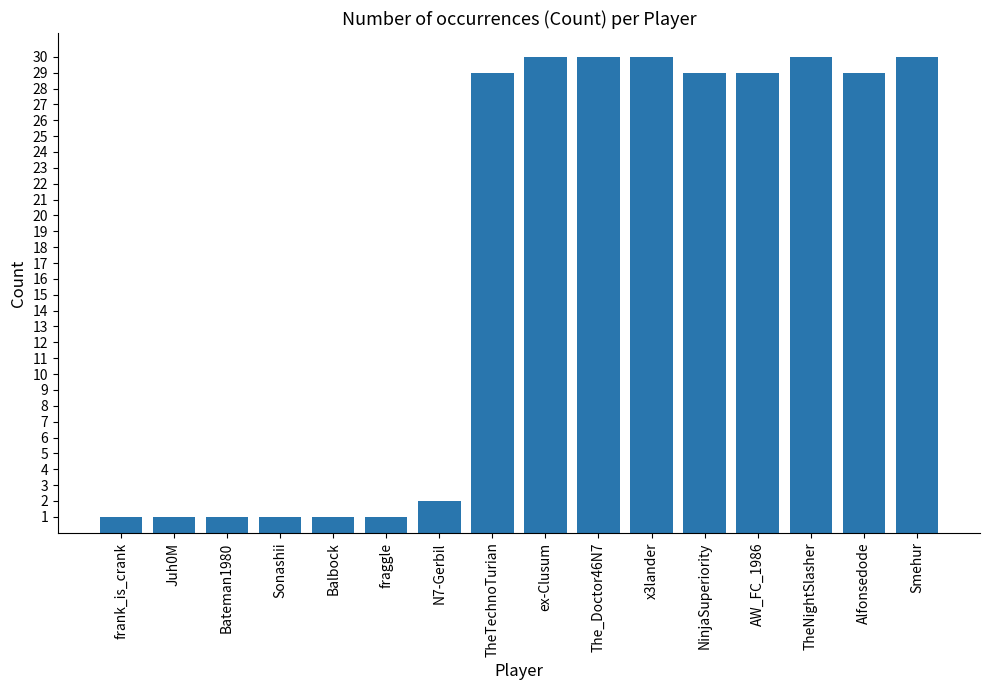

Count the number of data series in this chart.

1